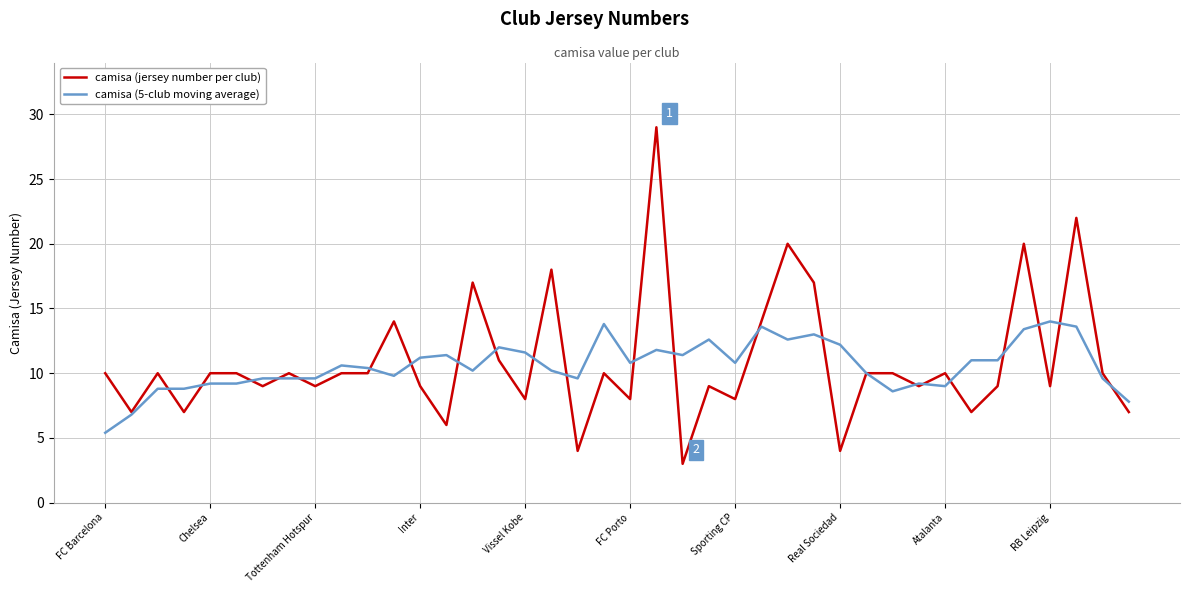

Which series has the widest spread of values?

camisa (jersey number per club)